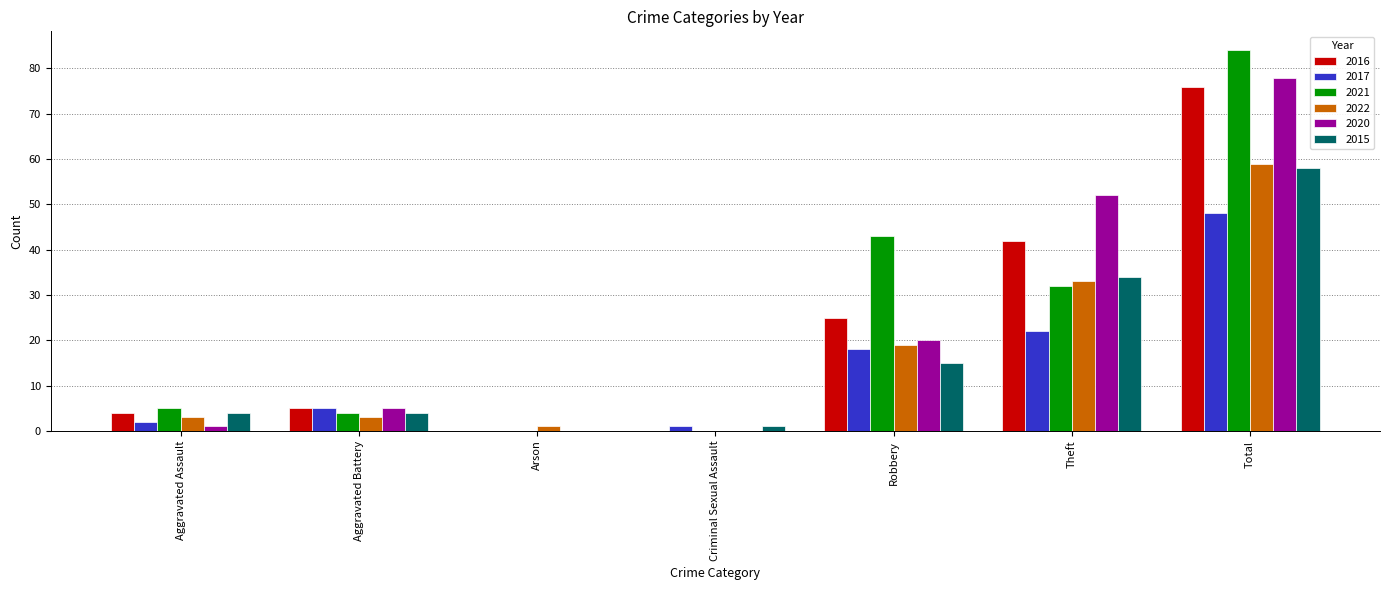

What is the sum of all 2015 values?

116